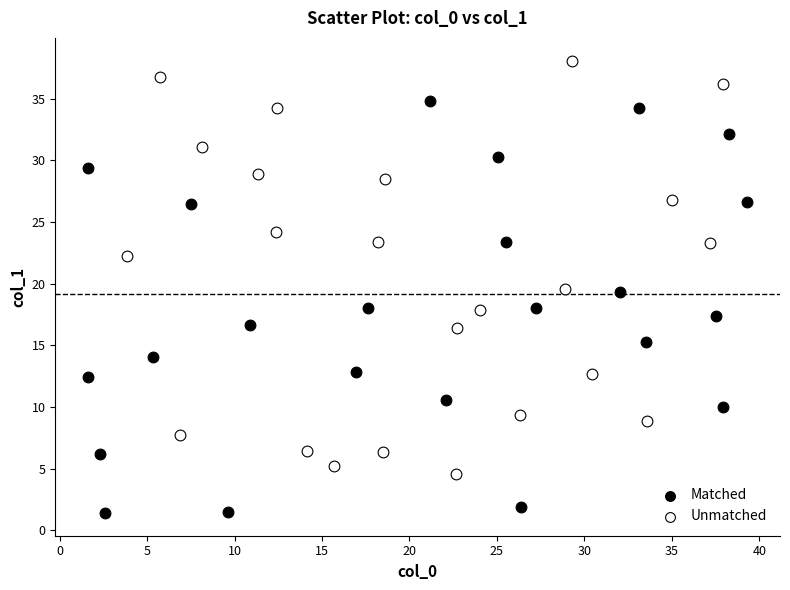

Which series reaches the minimum Y coordinate?

Matched